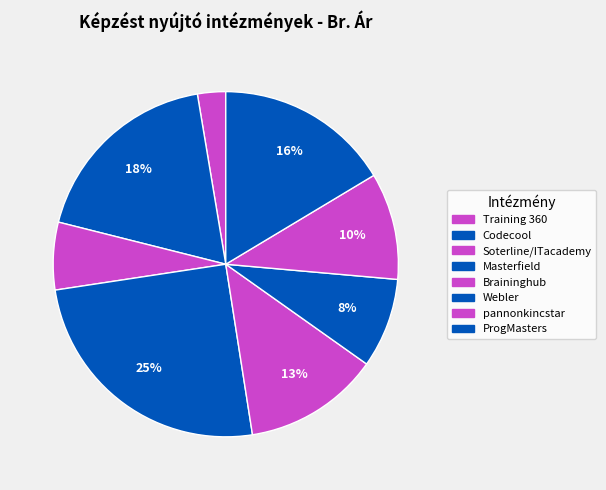

Which category has the smallest portion of the pie?

Training 360